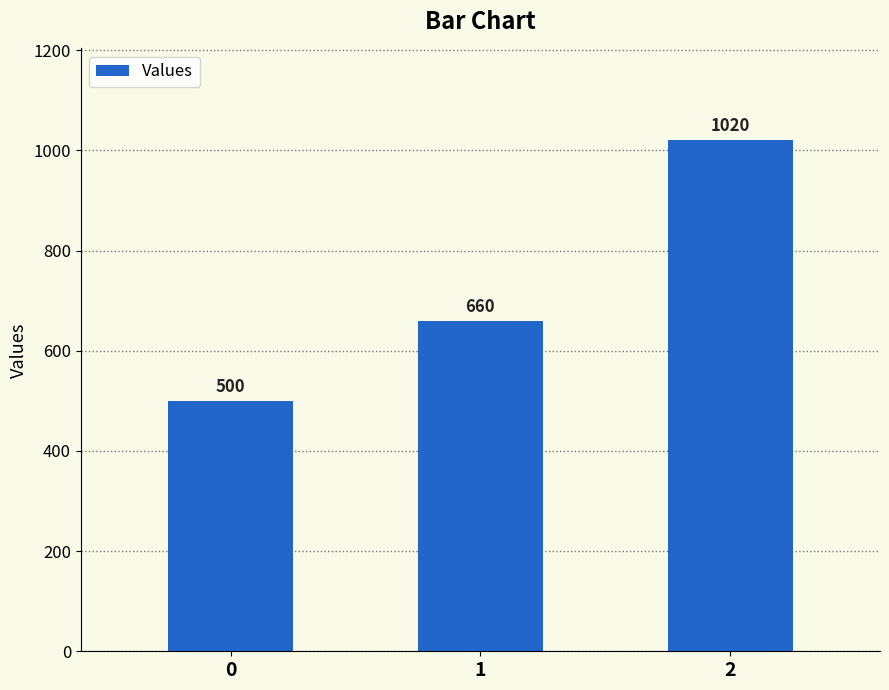

What is the ratio of the value at 0 to the value at 2?

0.5